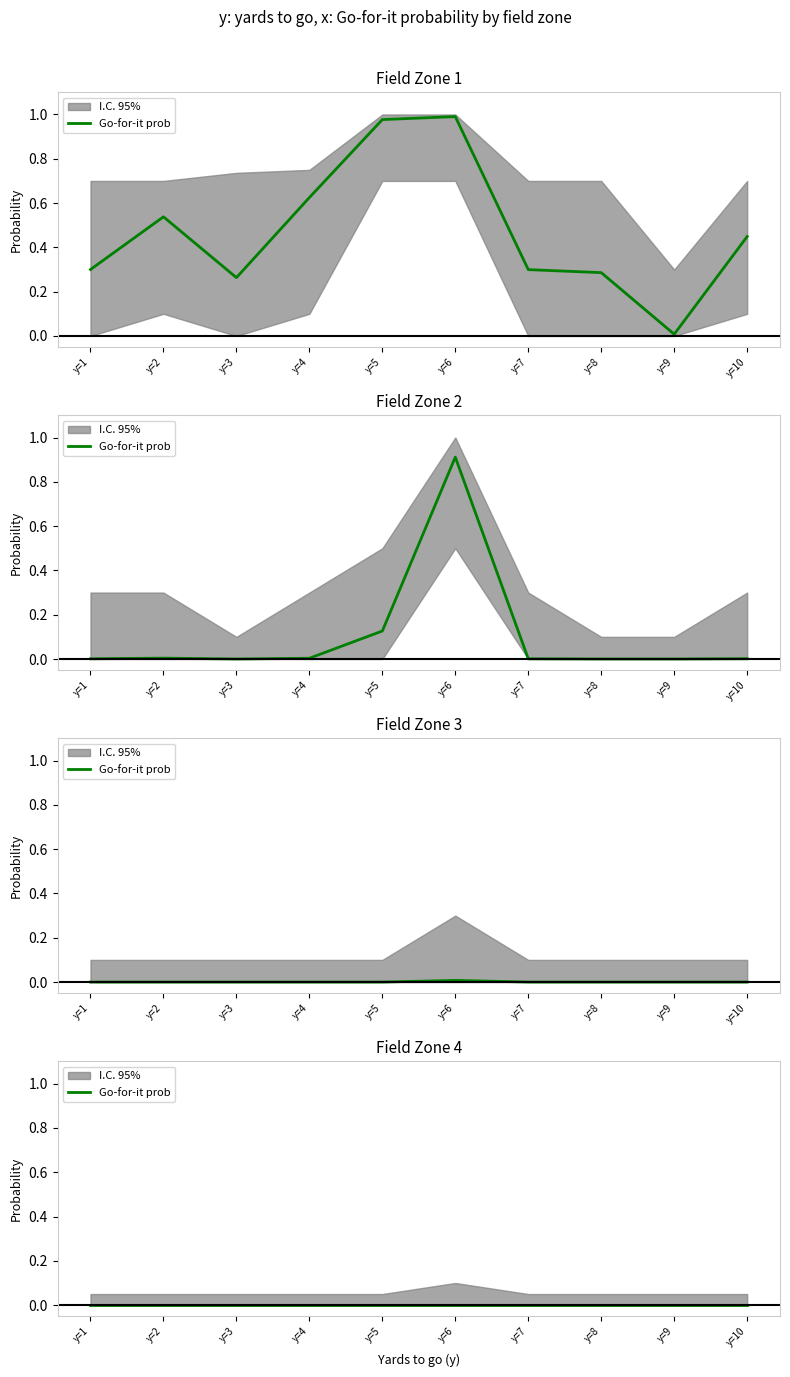

Is it true that gofor_fzone1 equals 0.0 at 9?

False